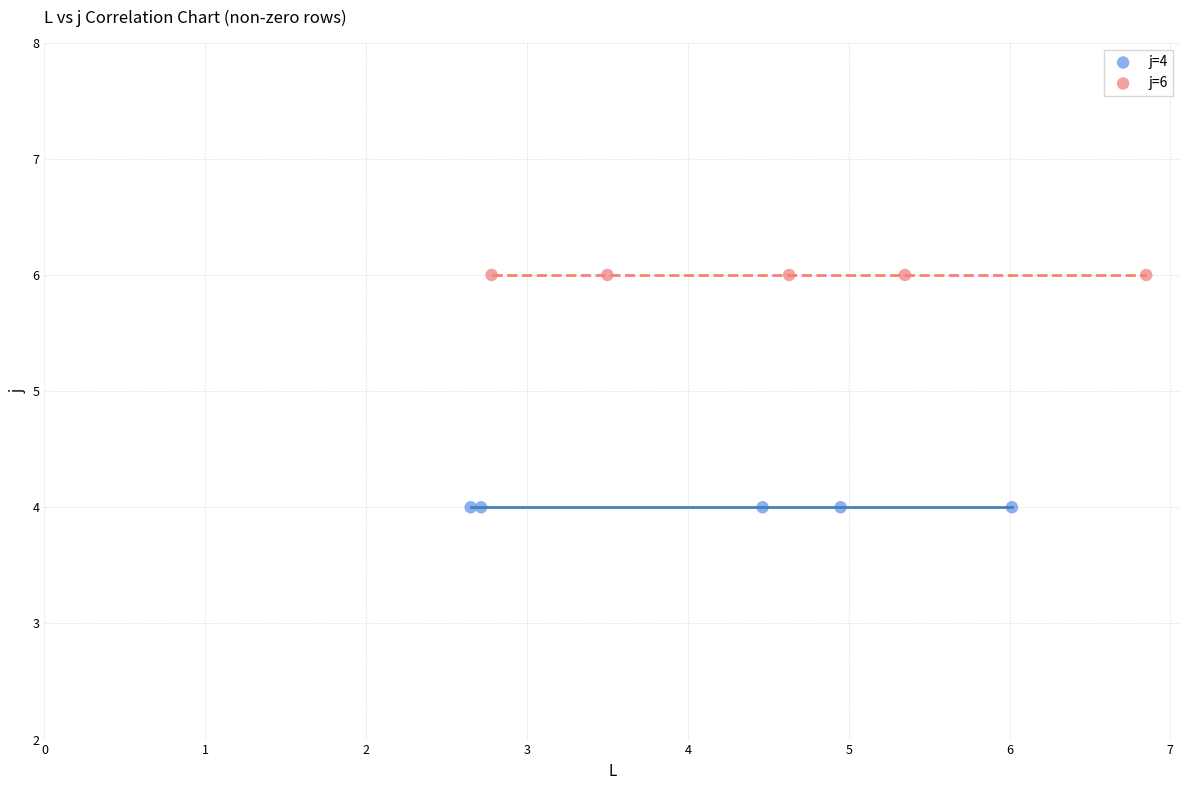

Which series contains the lowest Y value?

j=4